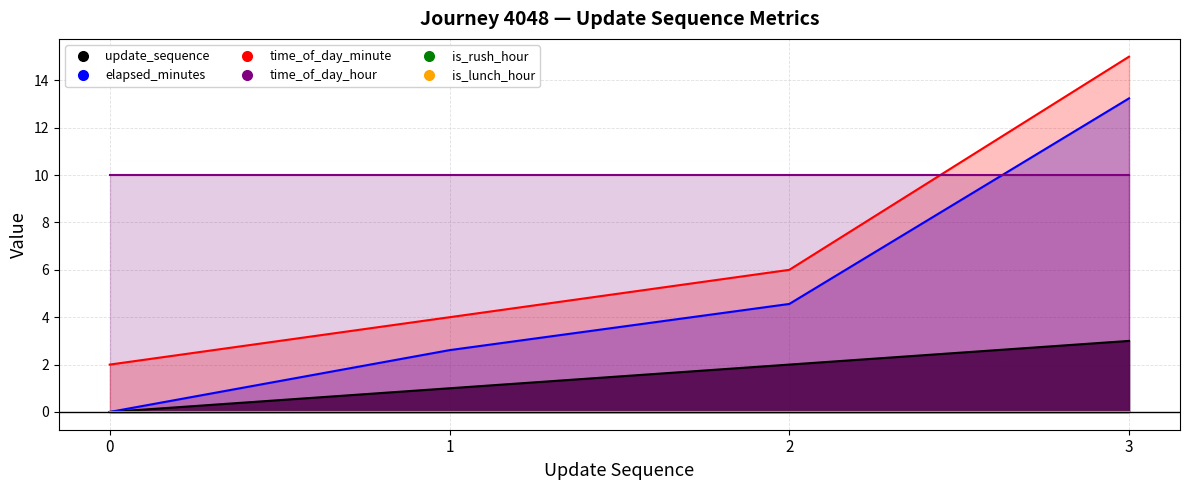

Which series has the widest spread of values?

elapsed_minutes